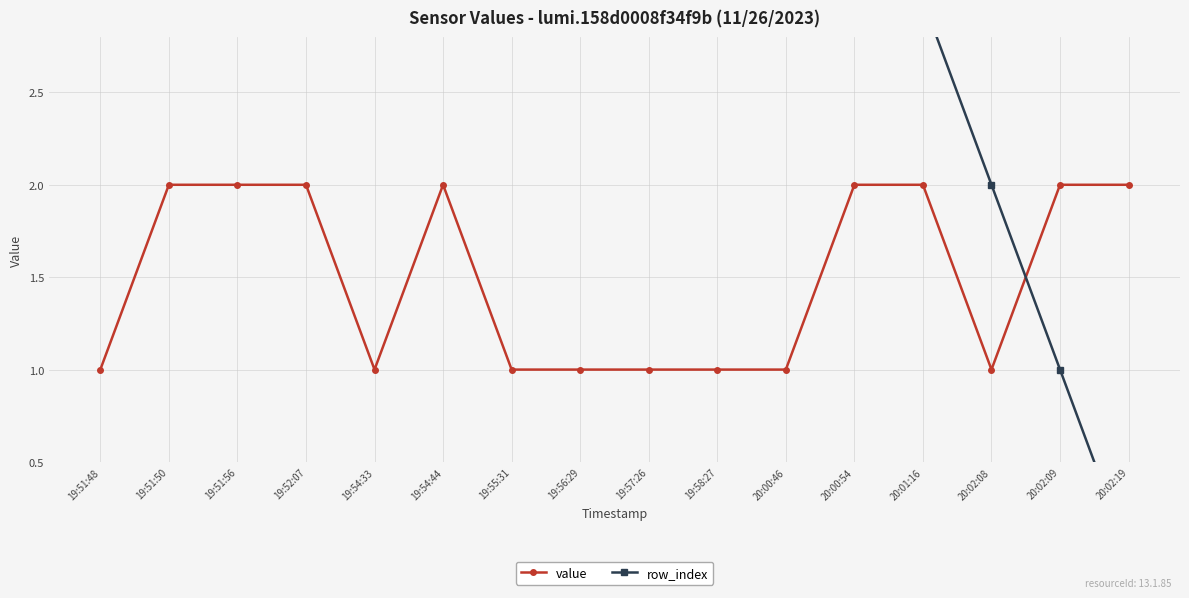

At which category does value reach its first local peak?

19:54:44